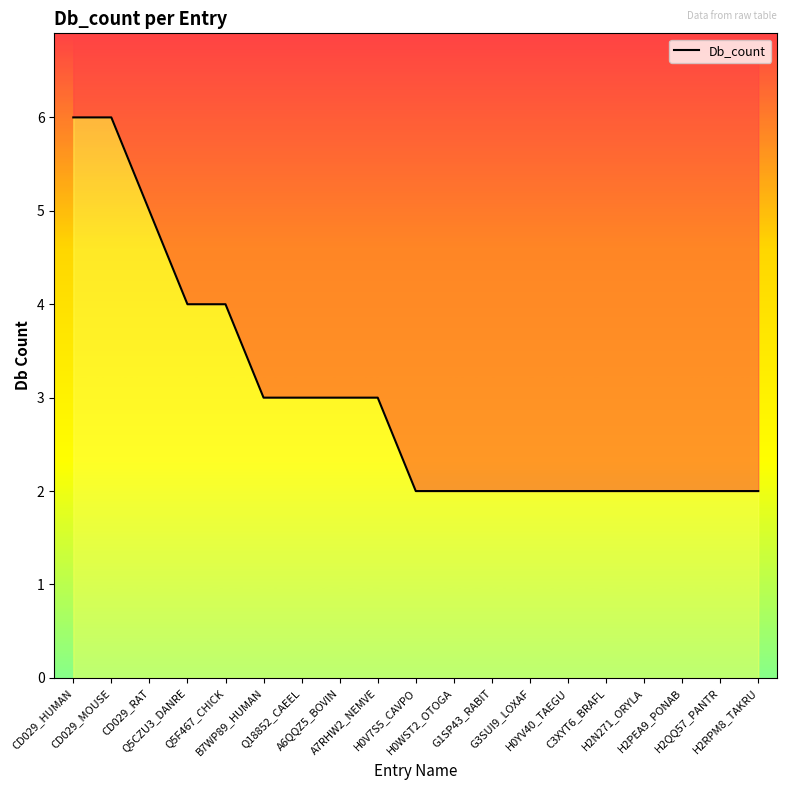

What is the approximate value at H0V7S5_CAVPO?

2